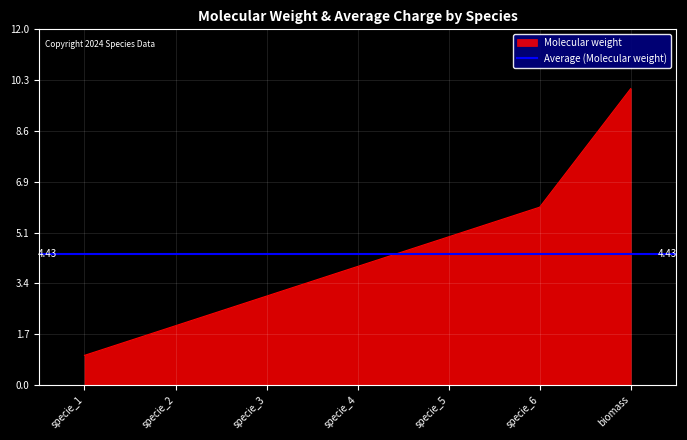

List the labels in order of Molecular weight value, smallest first.

specie_1, specie_2, specie_3, specie_4, specie_5, specie_6, biomass